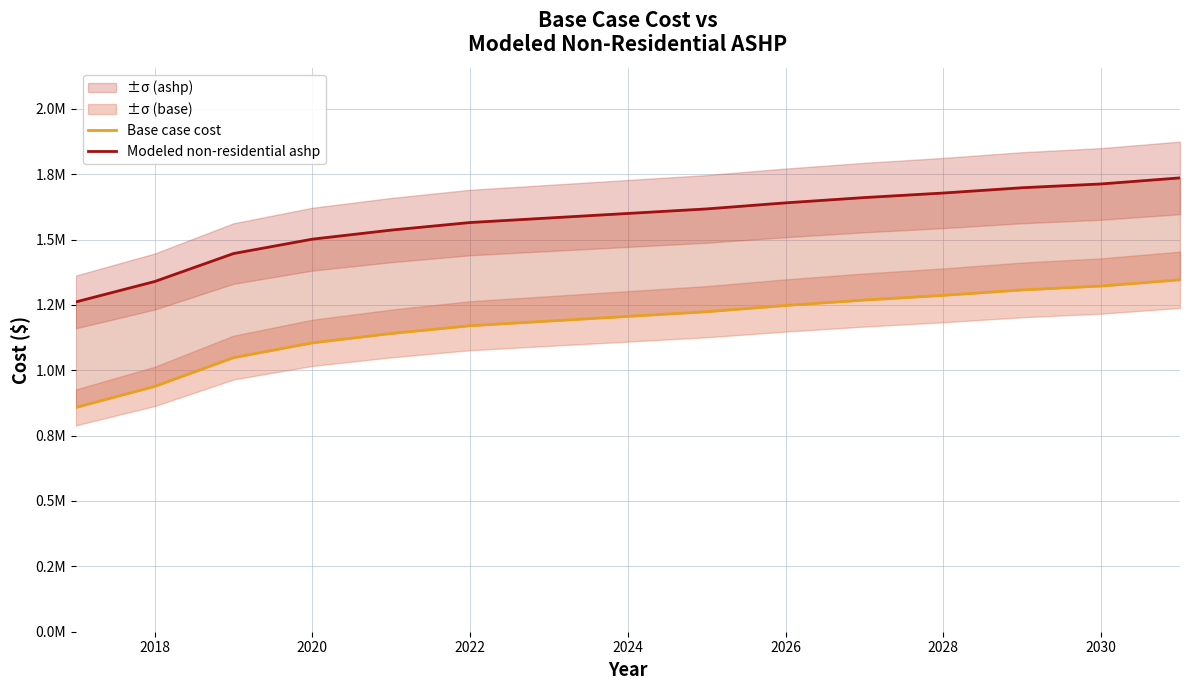

At how many categories does at least one series exceed 915321?

15